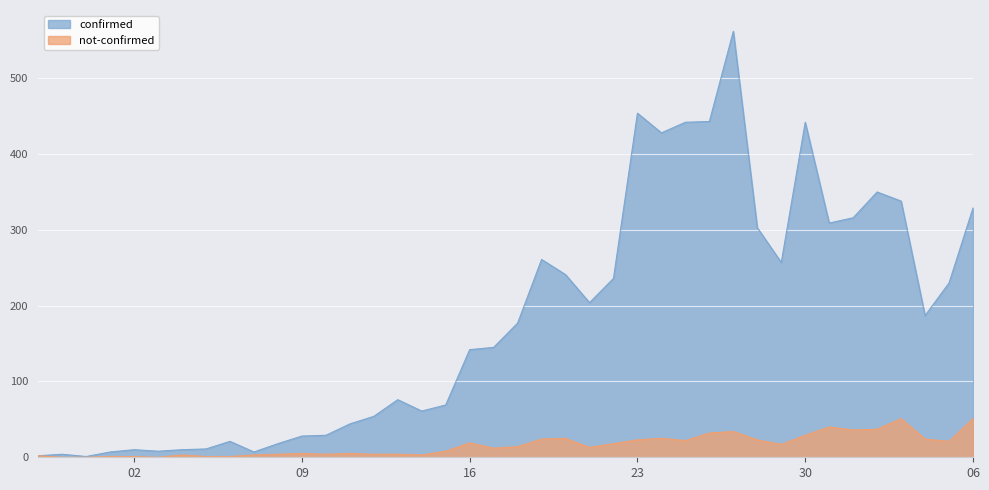

What is the sum of all not-confirmed values?

639